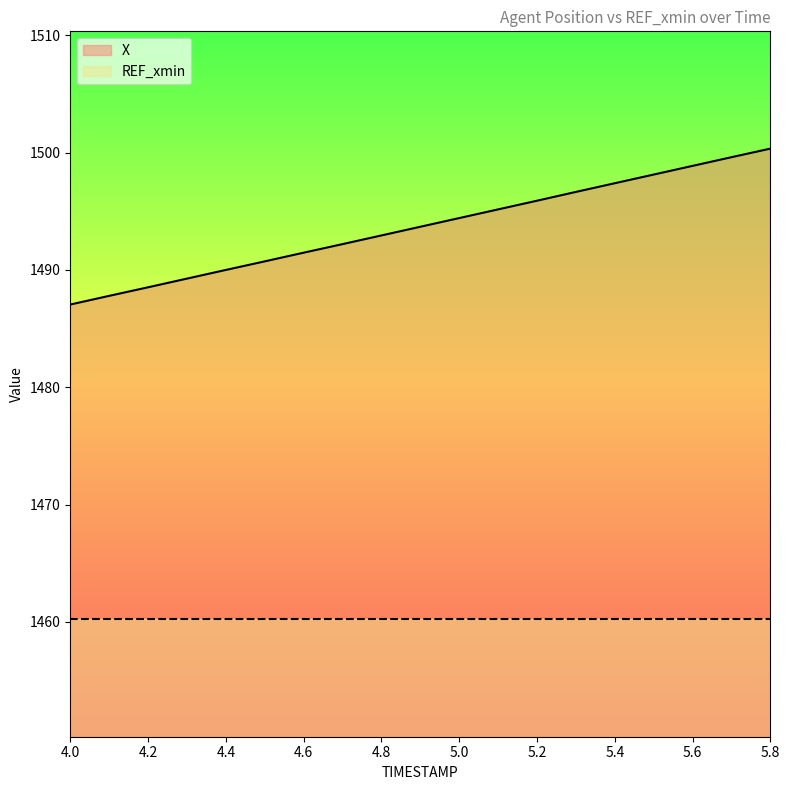

What is the maximum value shown in the chart?

1500.3